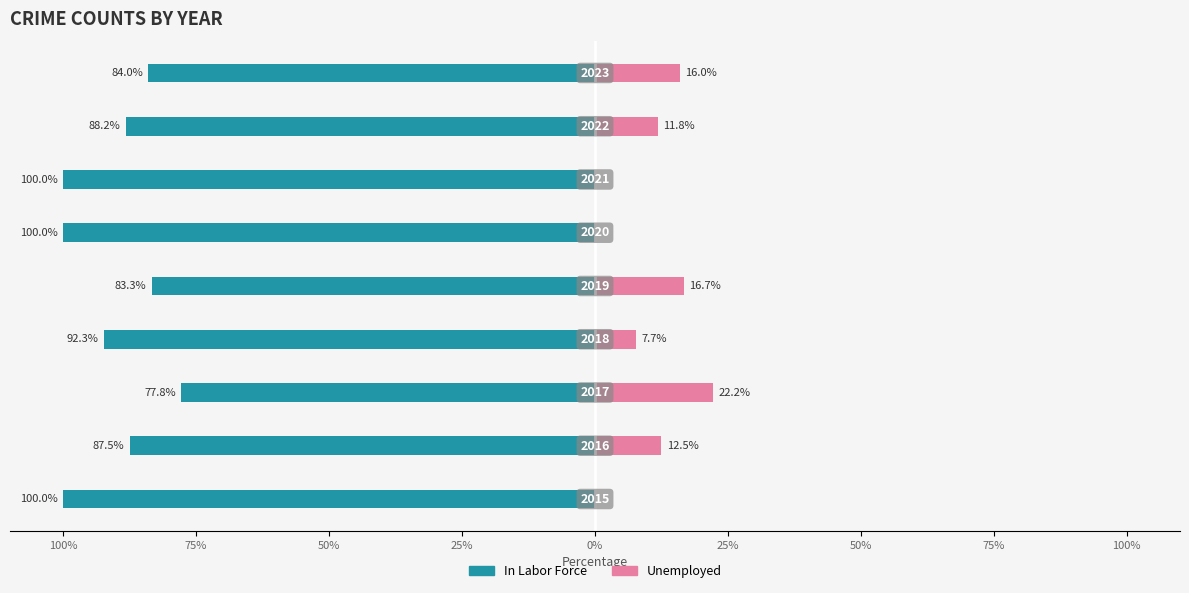

Count the number of data series in this chart.

2